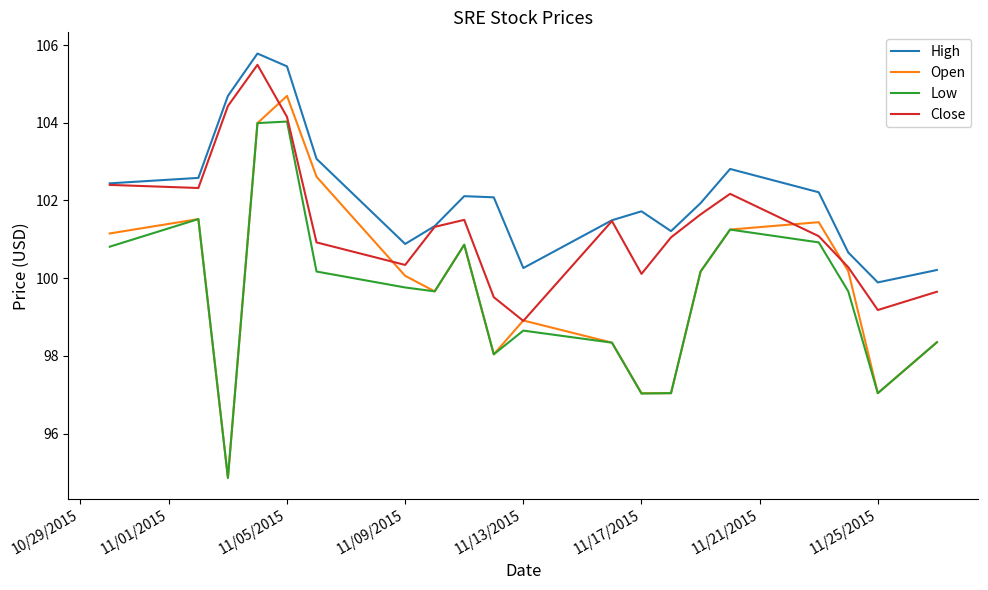

What is the highest value of the Open series?

104.7